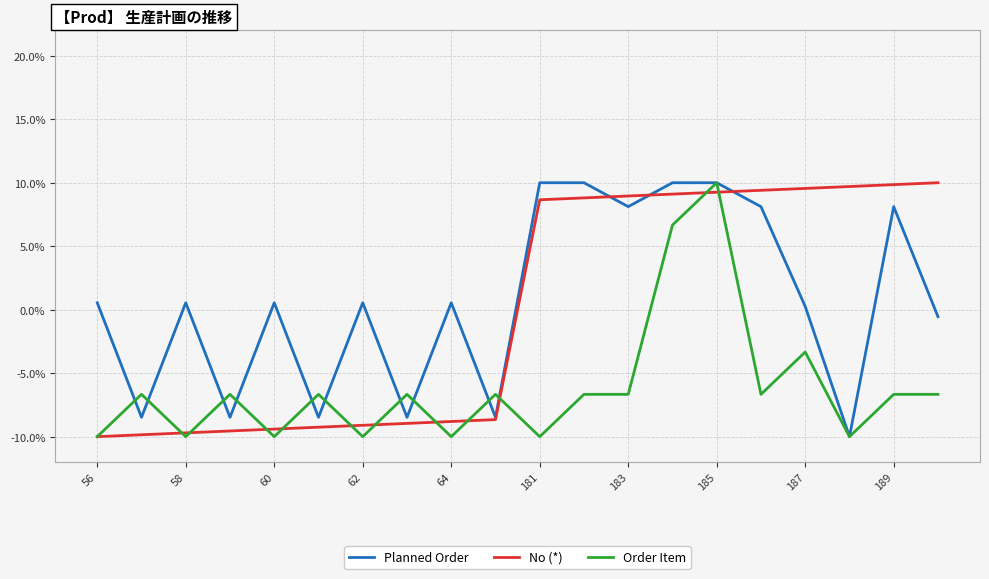

What is the minimum value shown in the chart?

-10.0